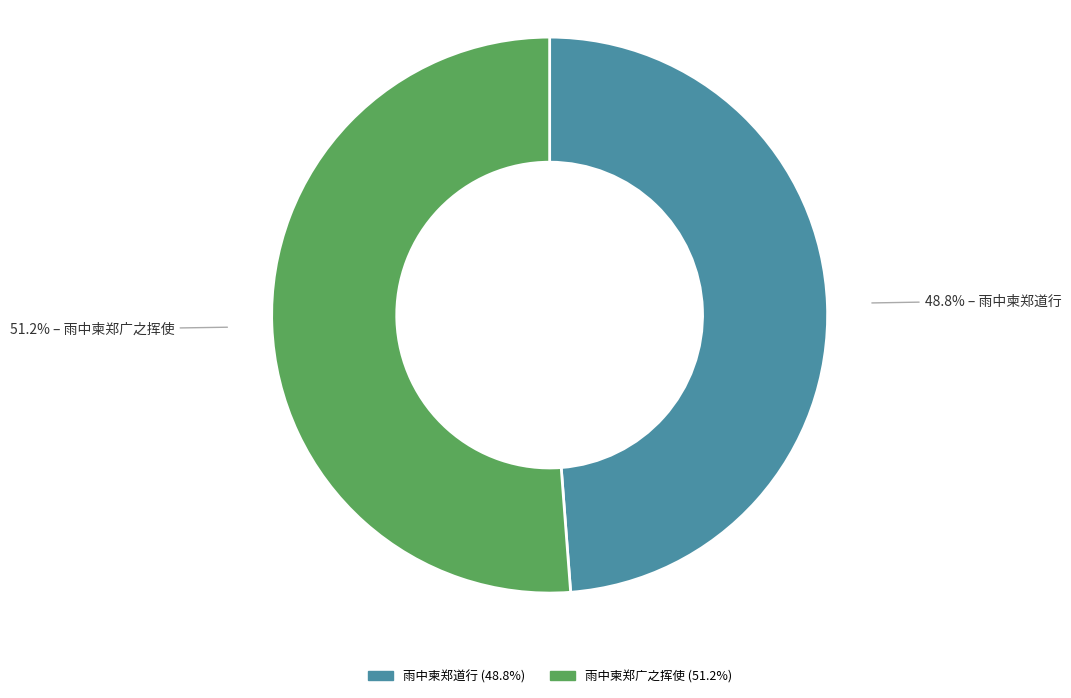

The 雨中柬郑道行 slice represents 62% of the pie. True or false?

False